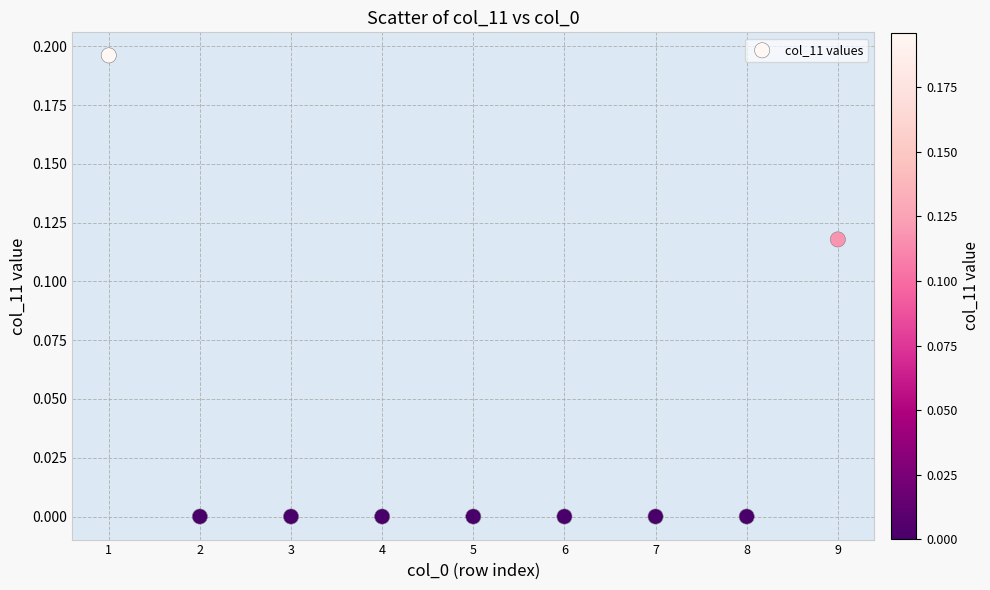

What is the average X value?

5.0